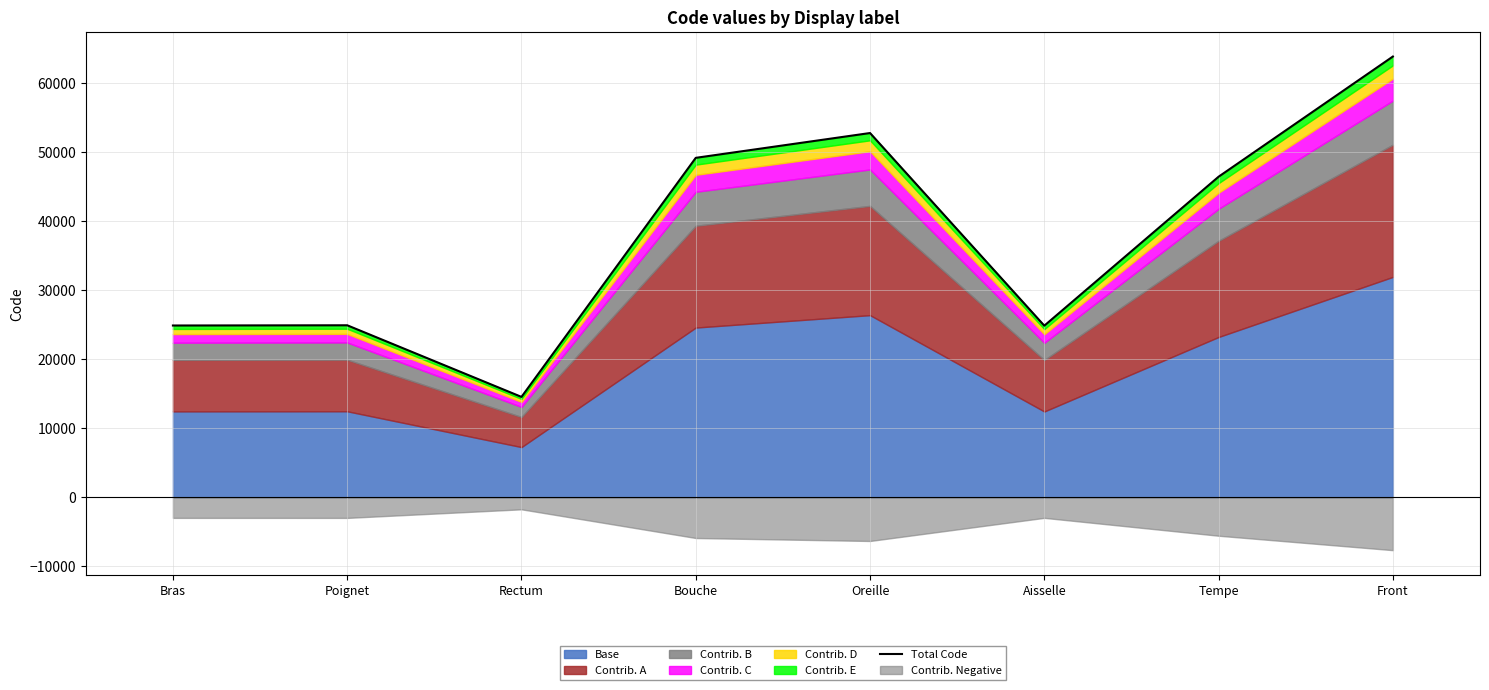

Reading right to left, what are all the values shown in this chart?

Front=63864	Tempe=46450	Aisselle=24864	Oreille=52780	Bouche=49184	Rectum=14544	Poignet=24922	Bras=24890